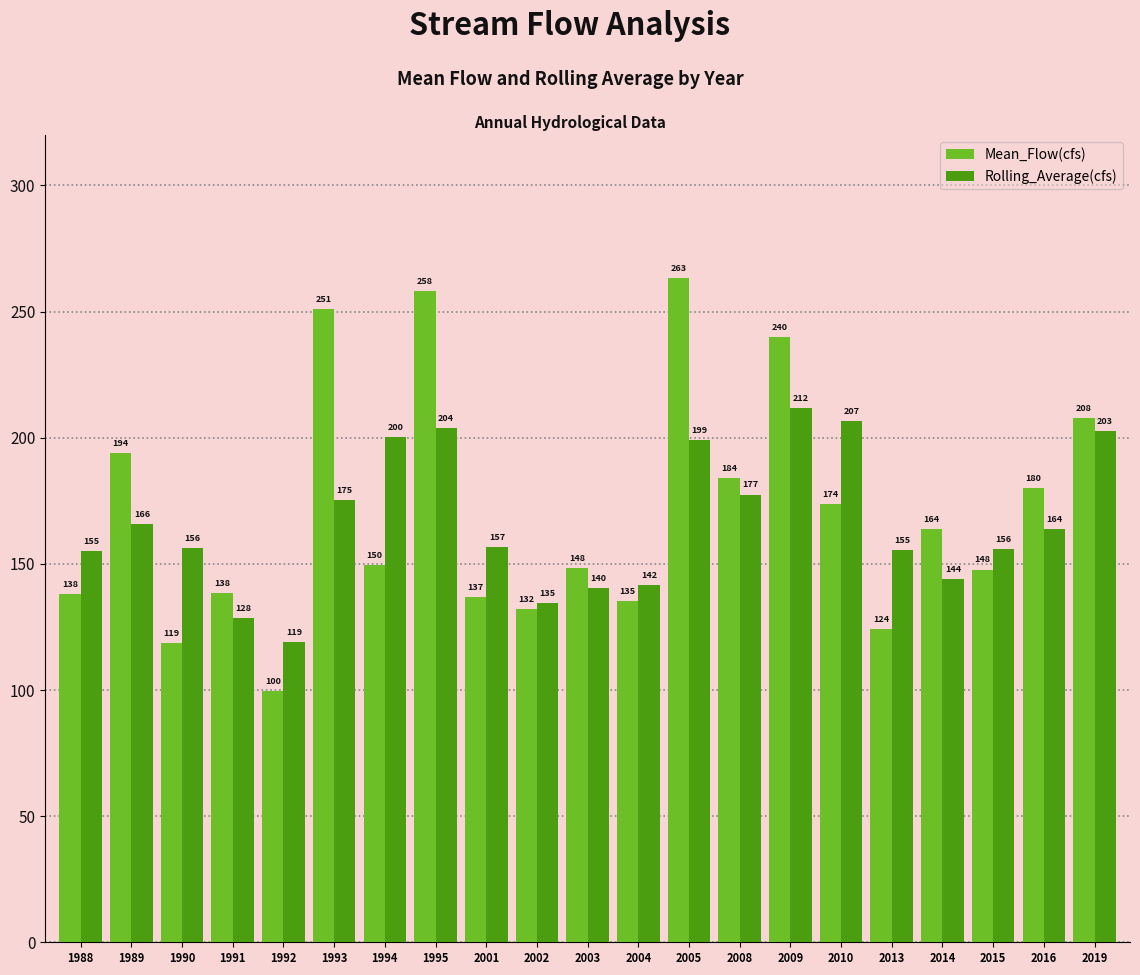

List the series in order of their overall mean, highest first.

Mean_Flow(cfs), Rolling_Average(cfs)